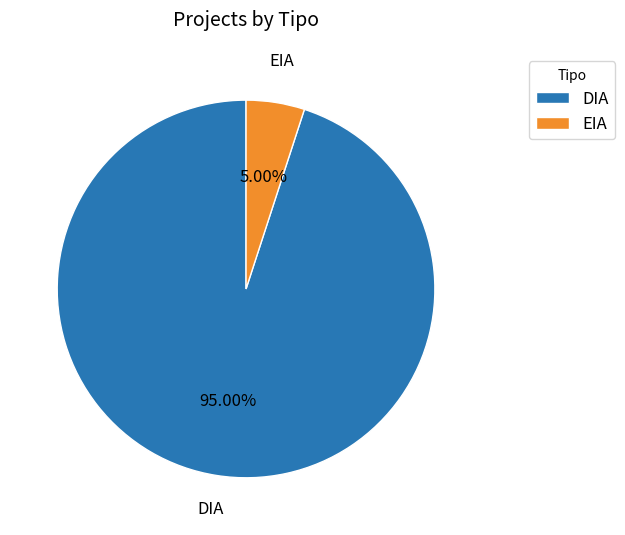

What is the smallest slice in the pie chart?

EIA